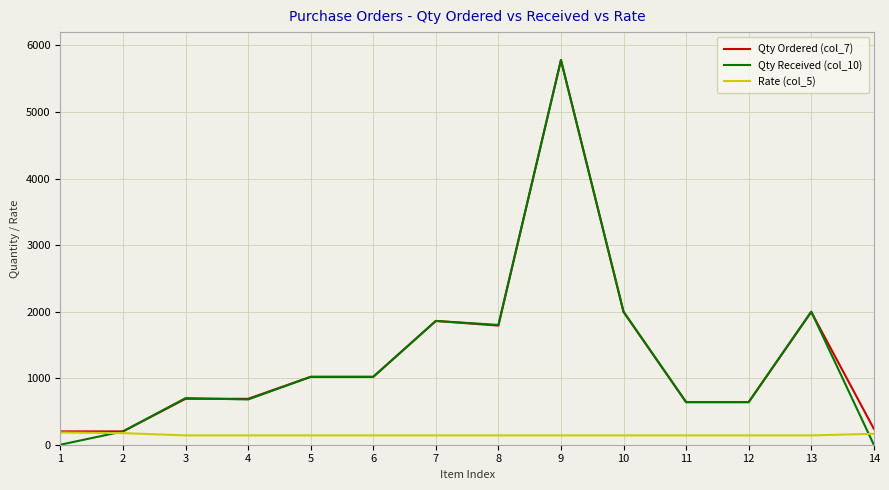

The value of Qty Received (col_10) at 6 is 1020.0. True or false?

True